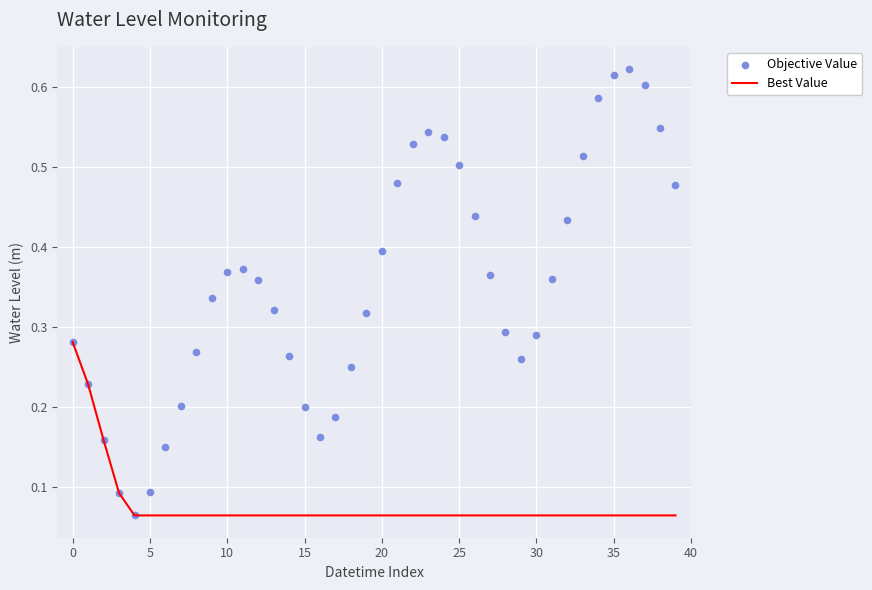

At how many categories does at least one series exceed 0?

40